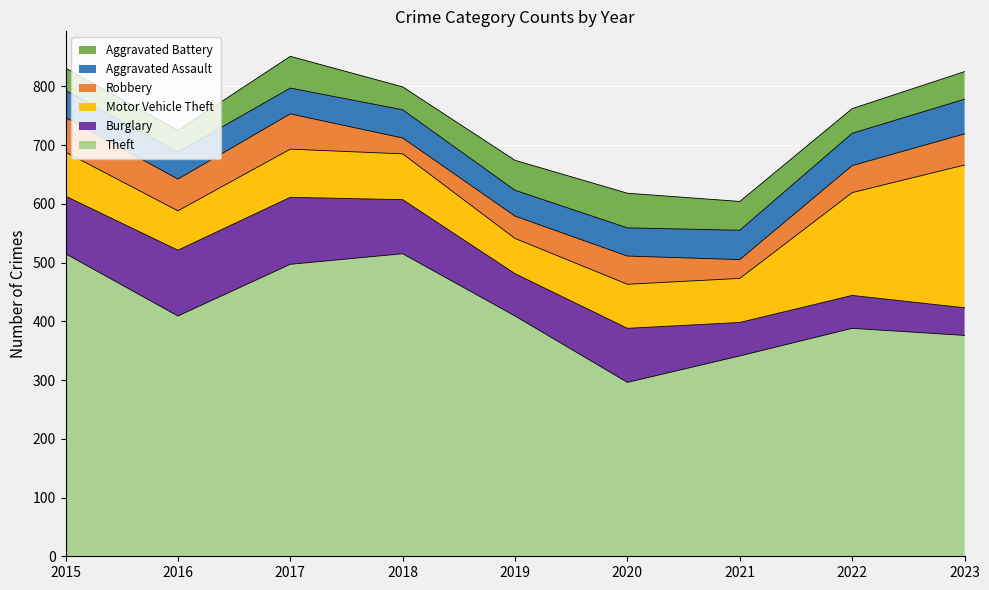

True or false: Aggravated Assault and Theft cross at least once.

False